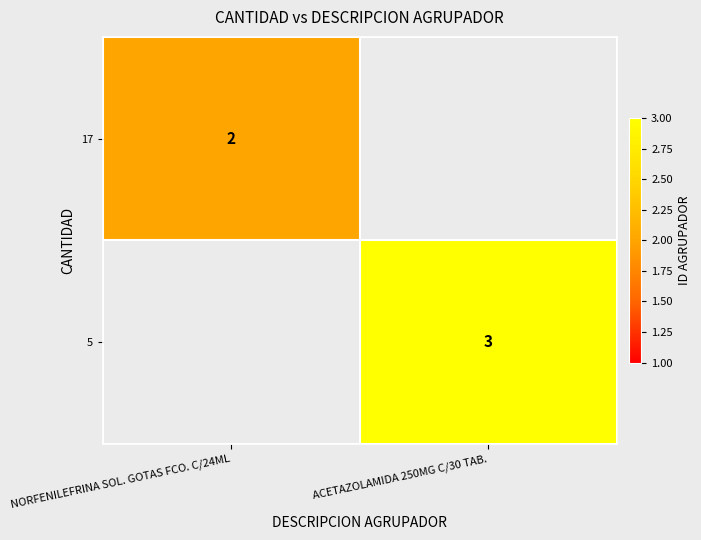

The value of 5 at ACETAZOLAMIDA 250MG C/30 TAB. is 2. True or false?

False